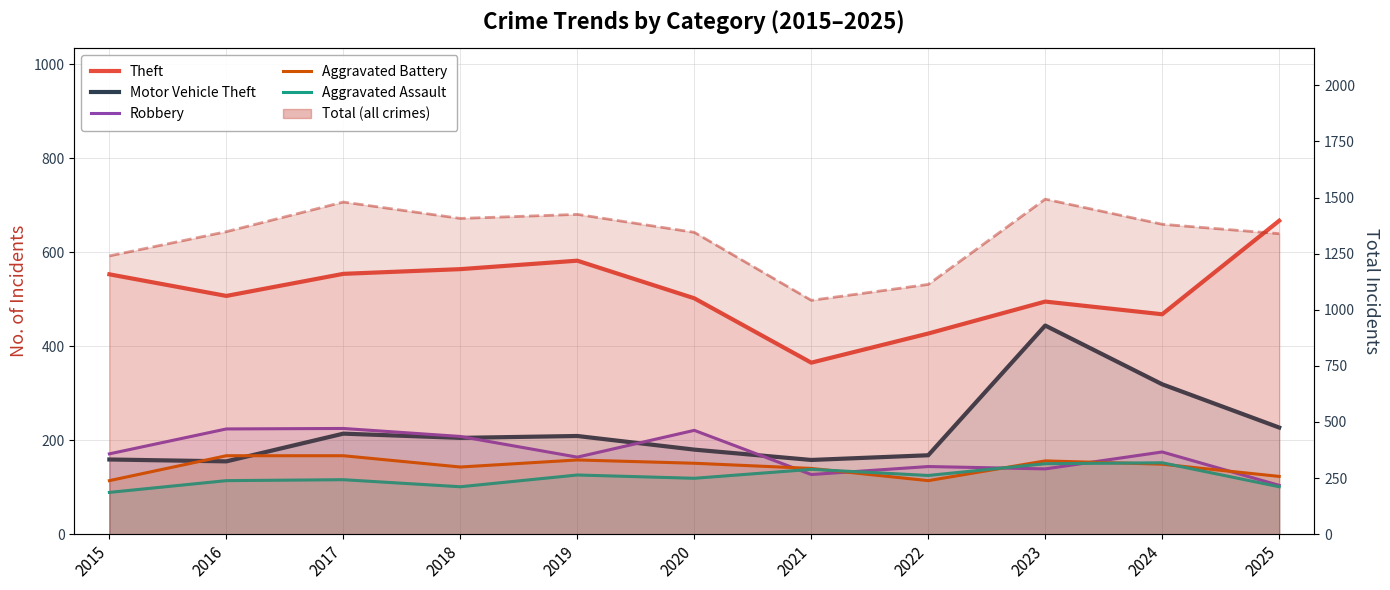

What is the smallest value displayed?

89